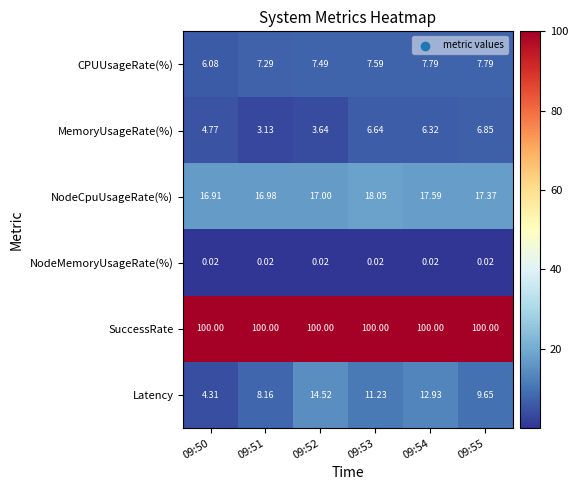

At how many categories does at least one series exceed 24?

6